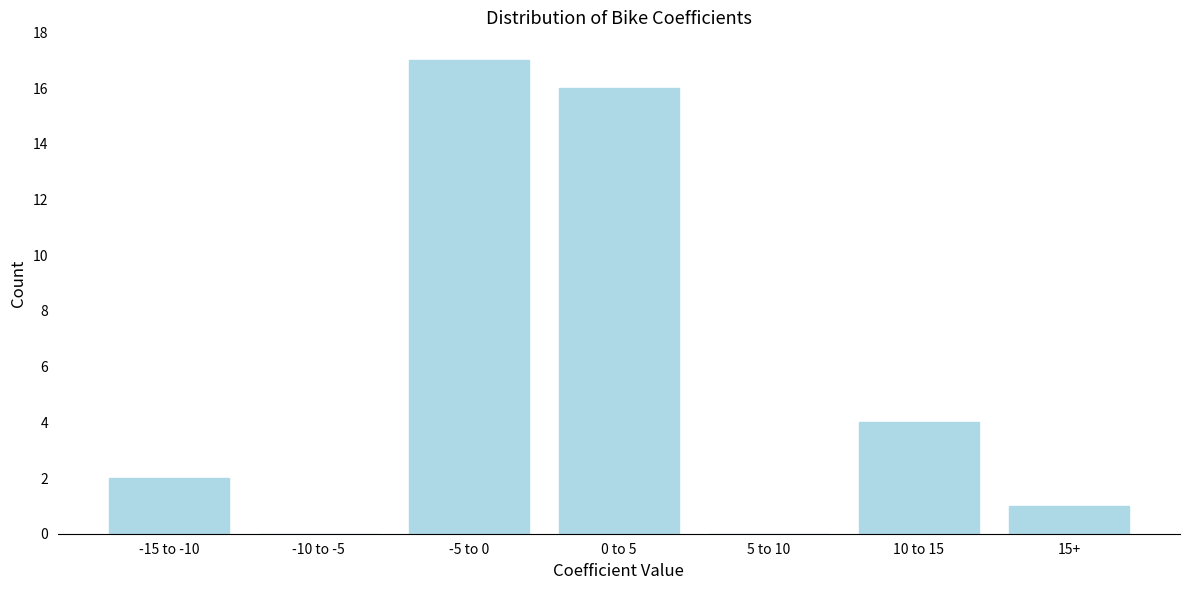

Reading left to right, transcribe all the data shown in this chart.

-15 to -10=2	-10 to -5=0	-5 to 0=17	0 to 5=16	5 to 10=0	10 to 15=4	15+=1